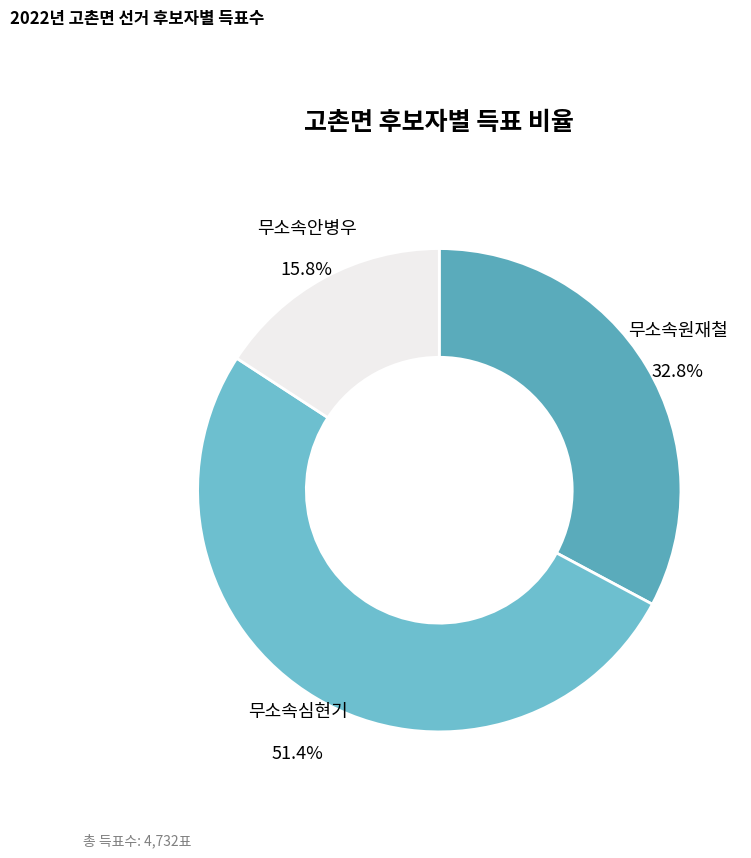

Which category has the smallest portion of the pie?

무소속안병우